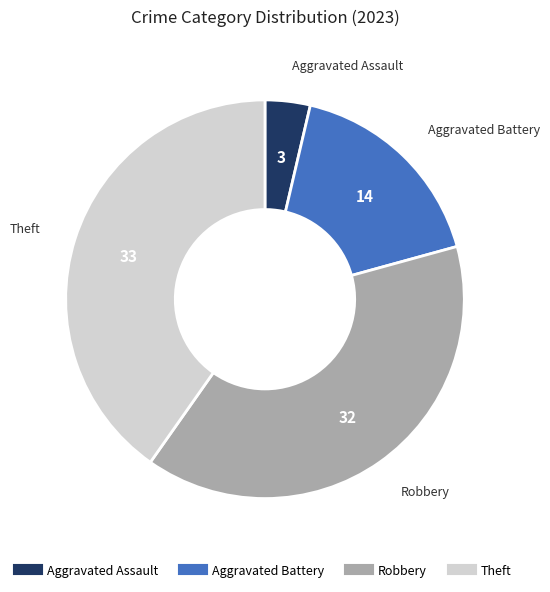

Rank the categories by value from highest to lowest.

Theft, Robbery, Aggravated Battery, Aggravated Assault